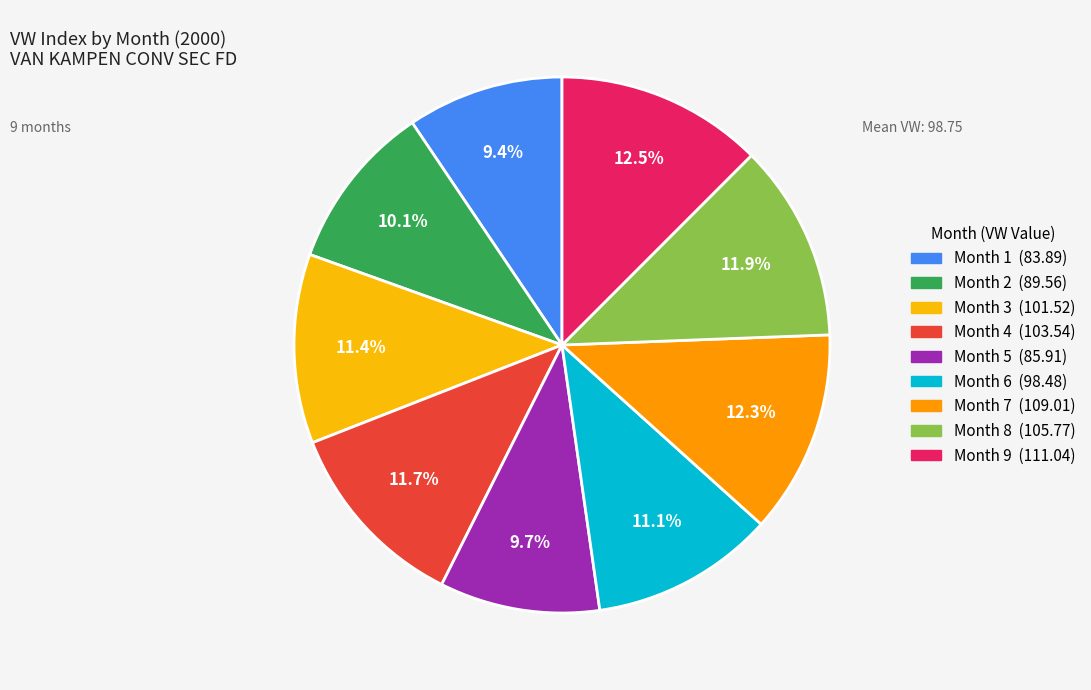

The Month 9 slice represents 1% of the pie. True or false?

False